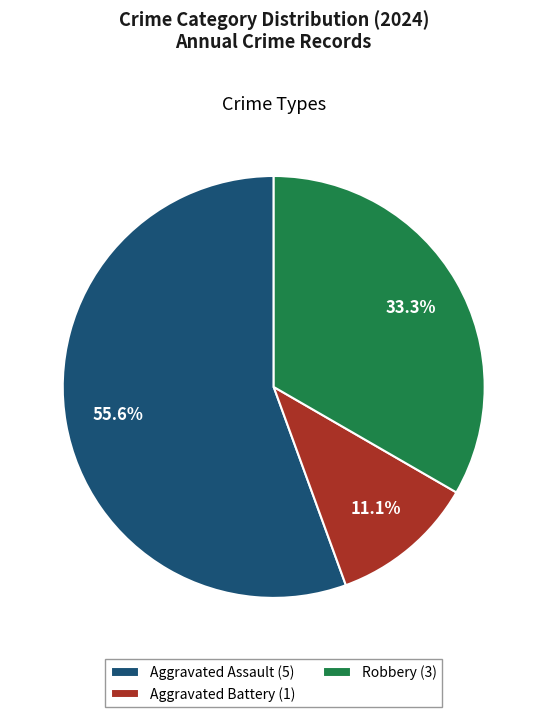

To the nearest percent, what is the average slice percentage?

33%